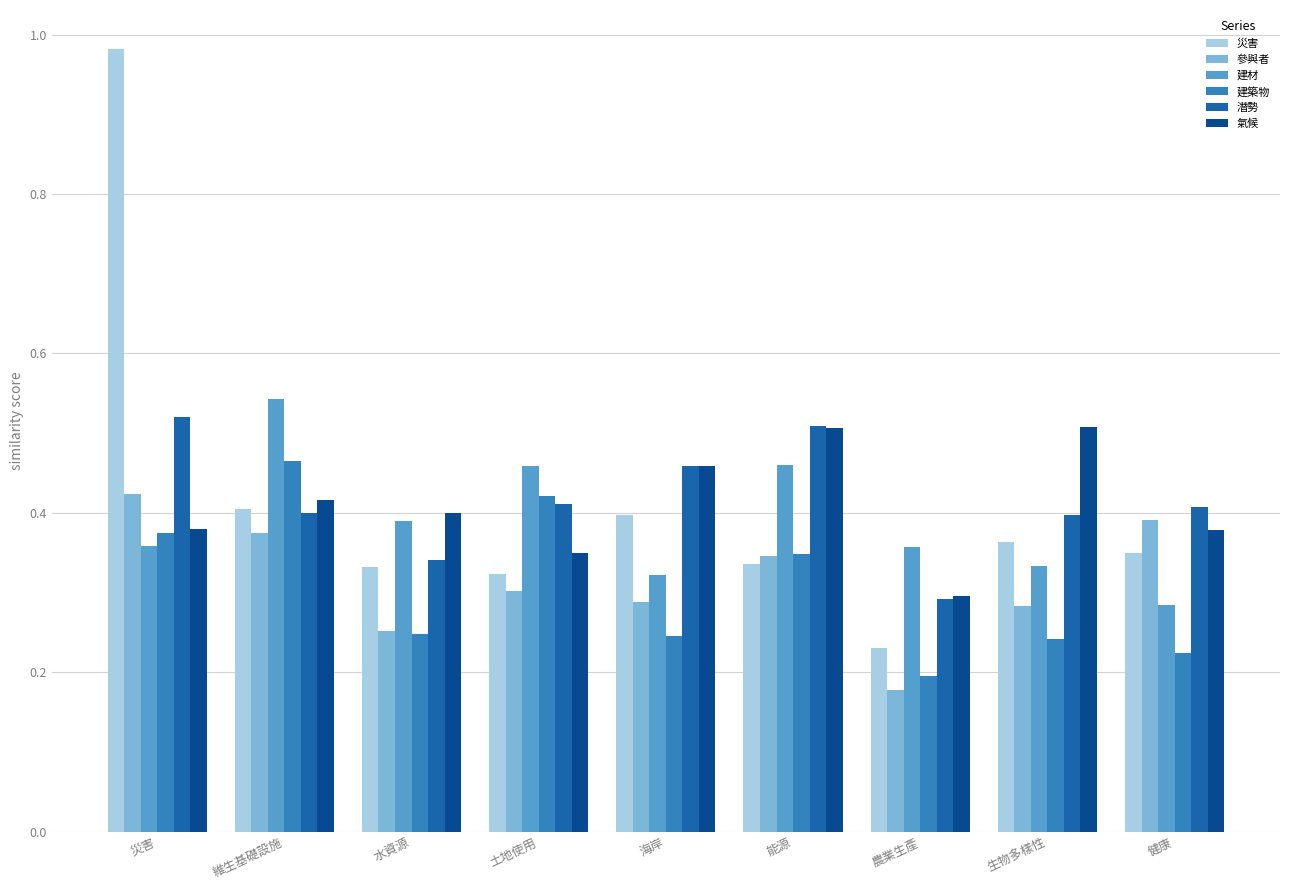

Between 災害 and 能源, which series saw the biggest shift?

災害